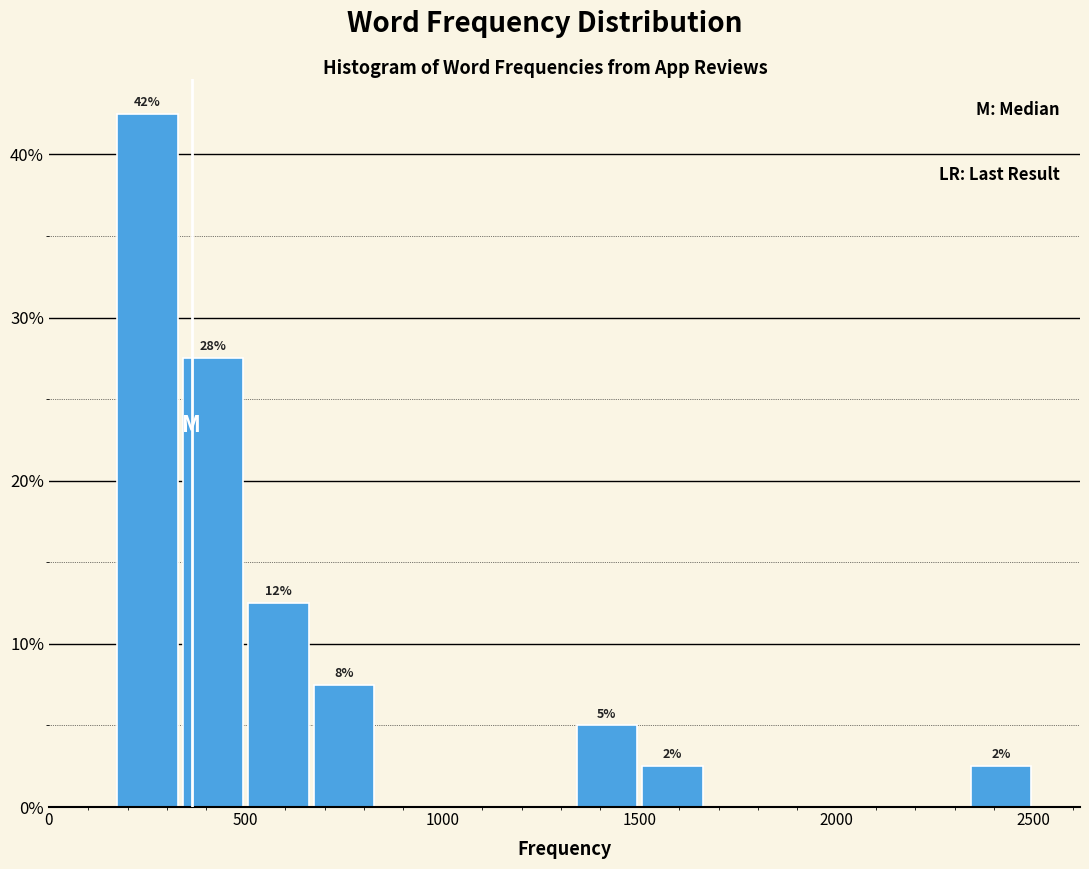

Around what value on the x-axis is the tallest bar? Give the approximate position of its centre, as read against the axis.

250